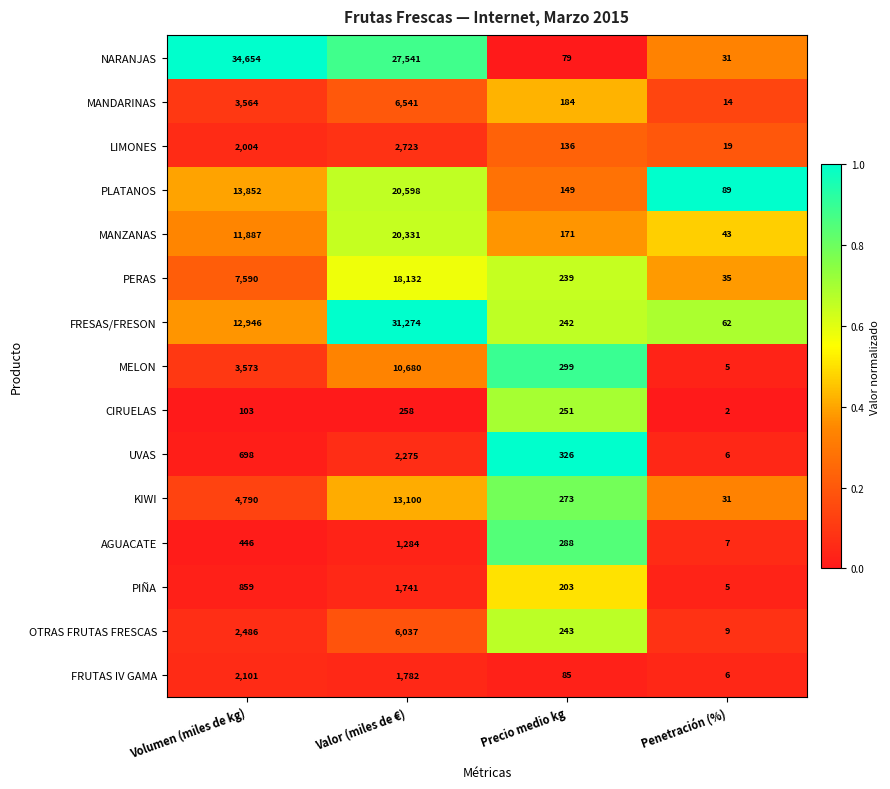

What is the total value across all series at Valor (miles de €)?

164297